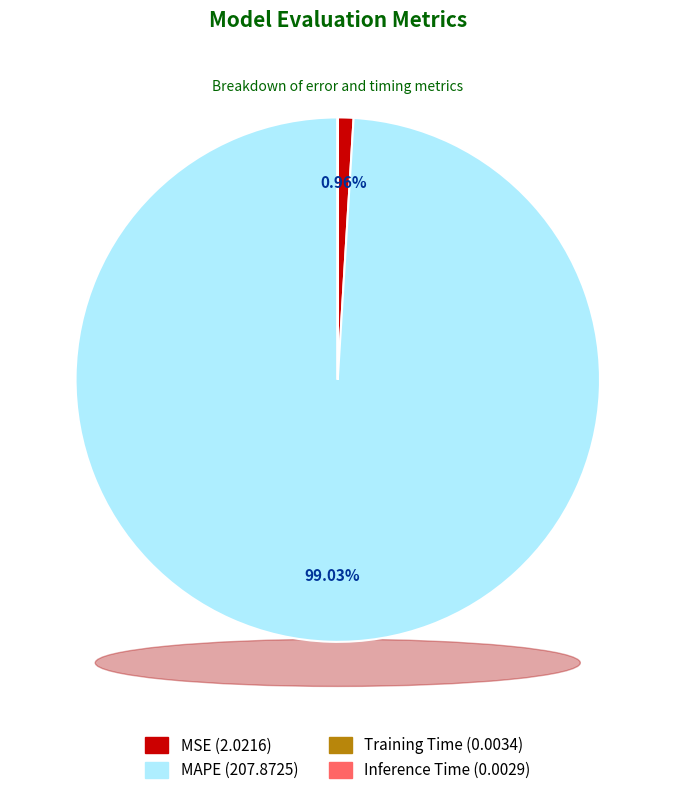

Which category accounts for the majority?

MAPE